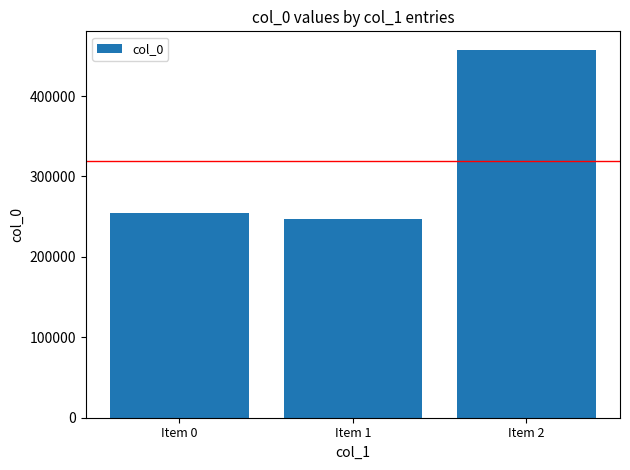

What value does the data have at Item 0?

253980